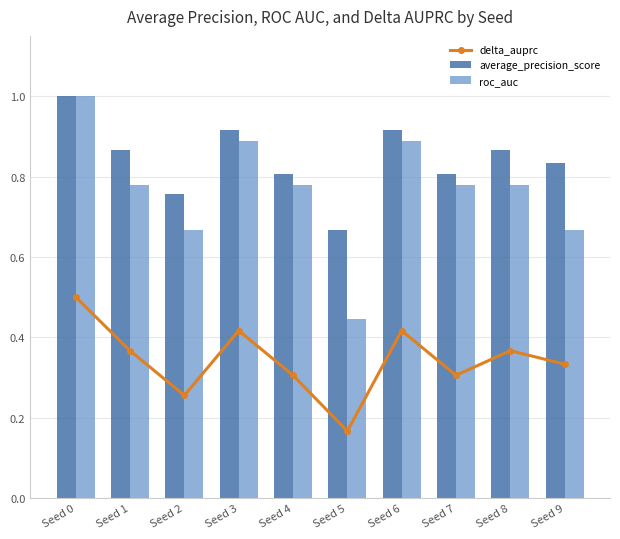

What is the average value of the roc_auc series?

0.8